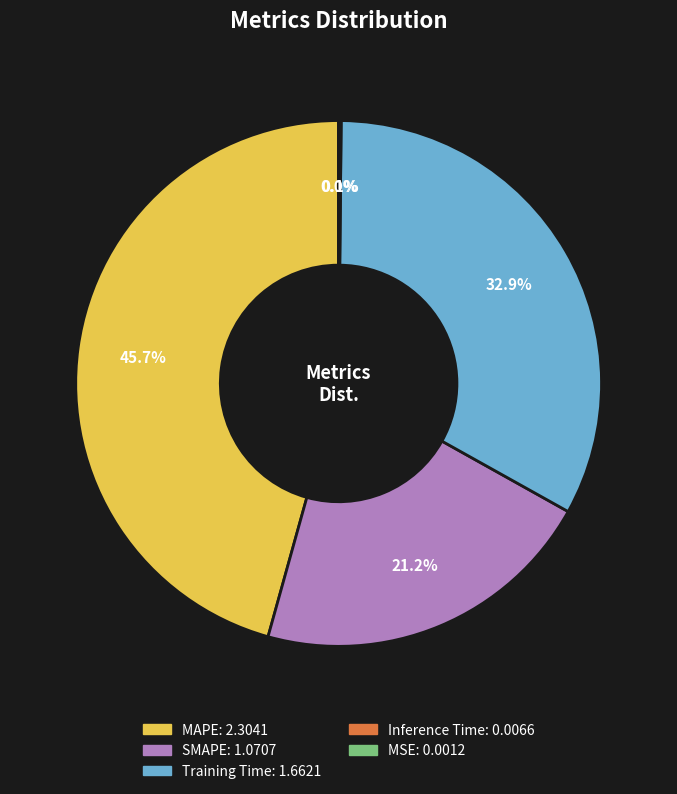

What is the largest slice in the pie chart?

MAPE